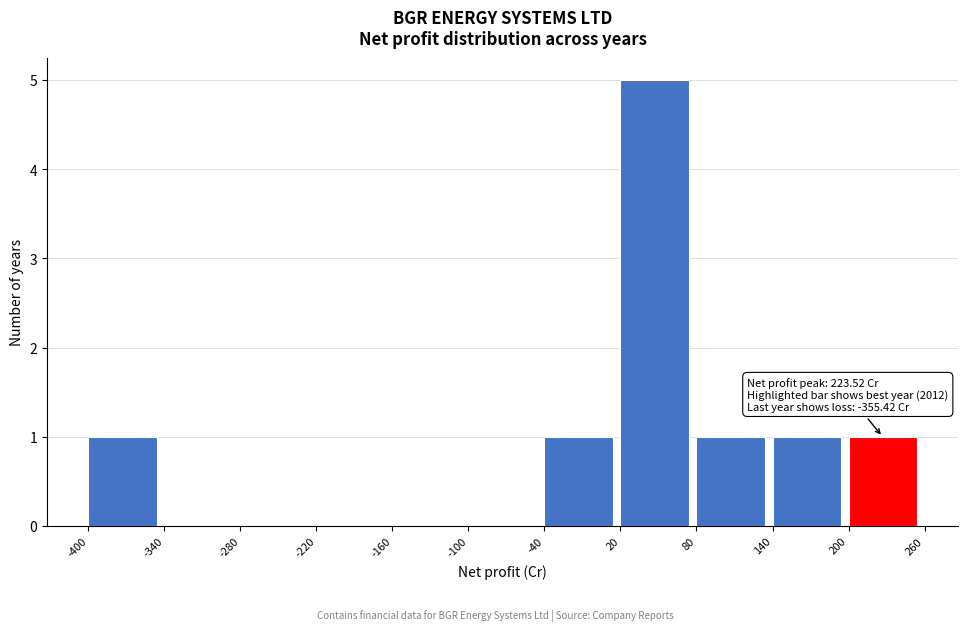

Which range on the x-axis has the tallest bar?

20 to 80